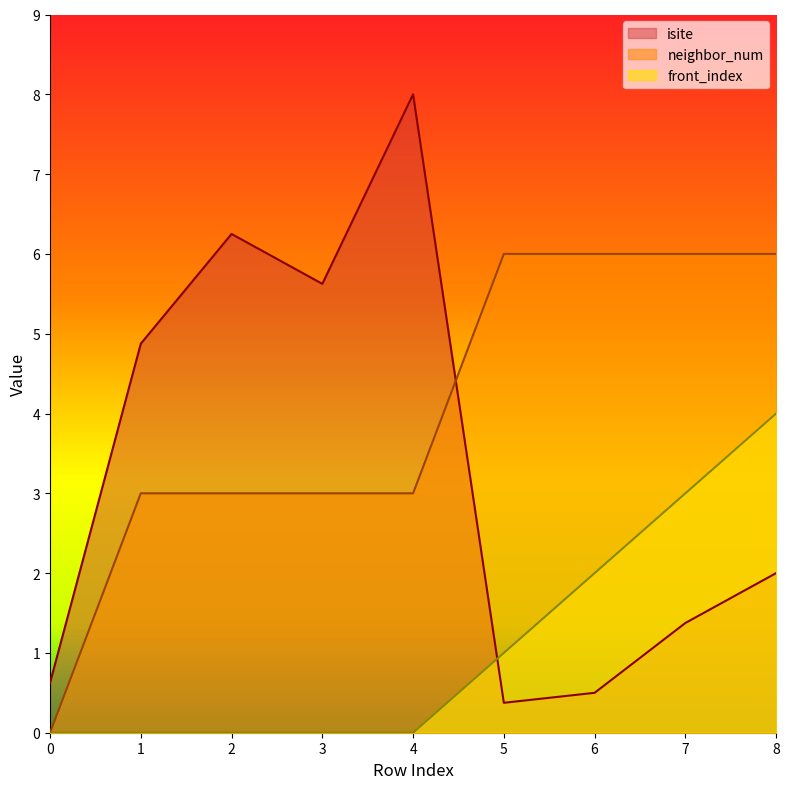

How many times do isite and front_index cross each other?

1